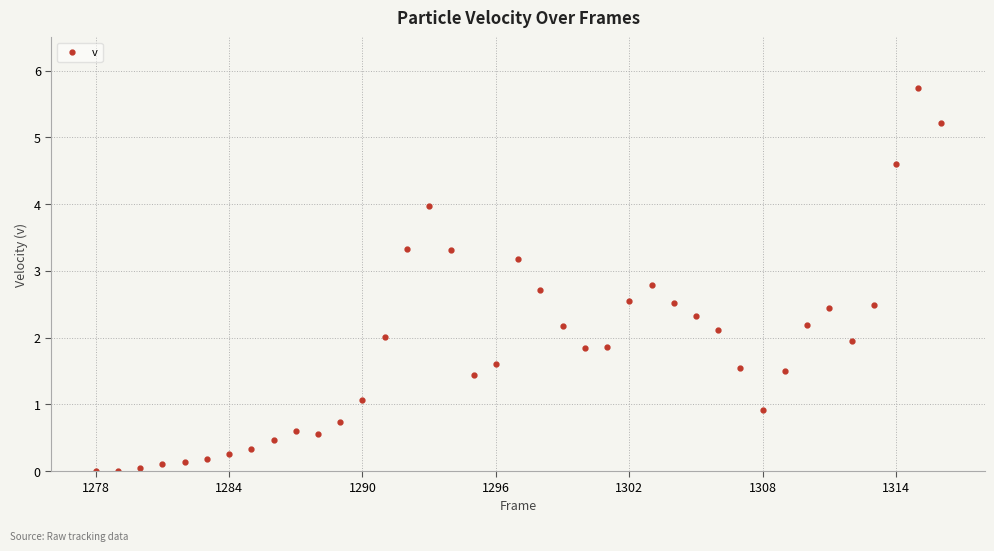

What is the difference between the maximum and second lowest values?

5.7